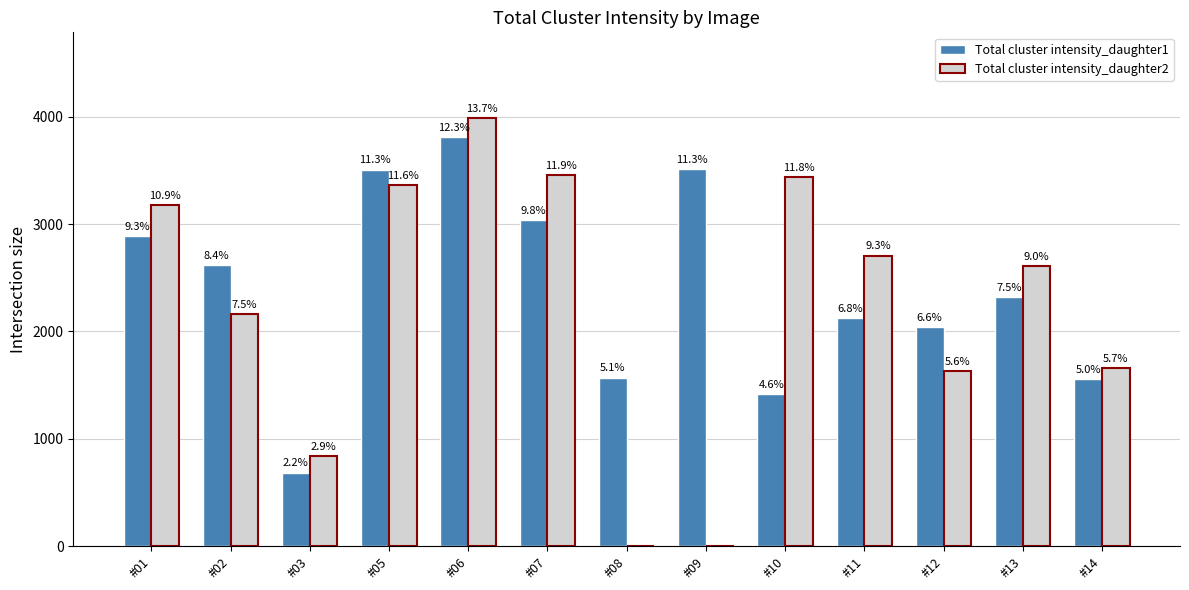

What are all the series names shown in the legend?

Total cluster intensity_daughter1, Total cluster intensity_daughter2